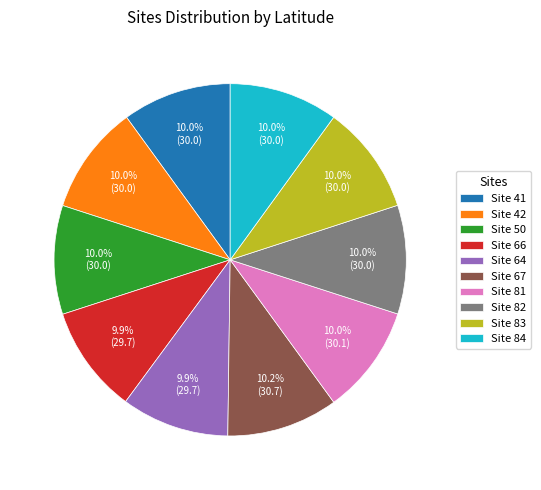

How much of the chart is everything except Site 66?

90.1%